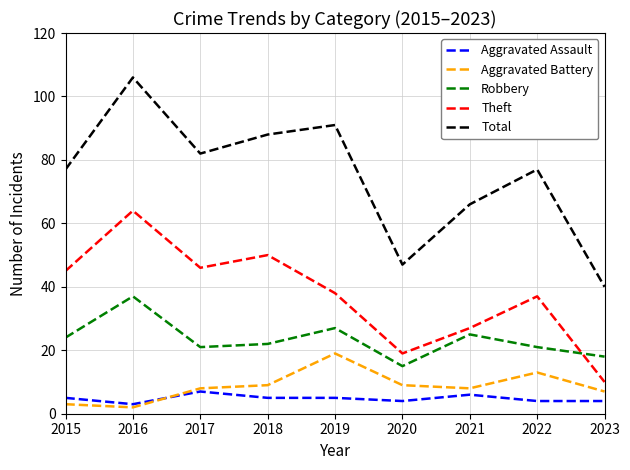

What is the average value of the Theft series?

37